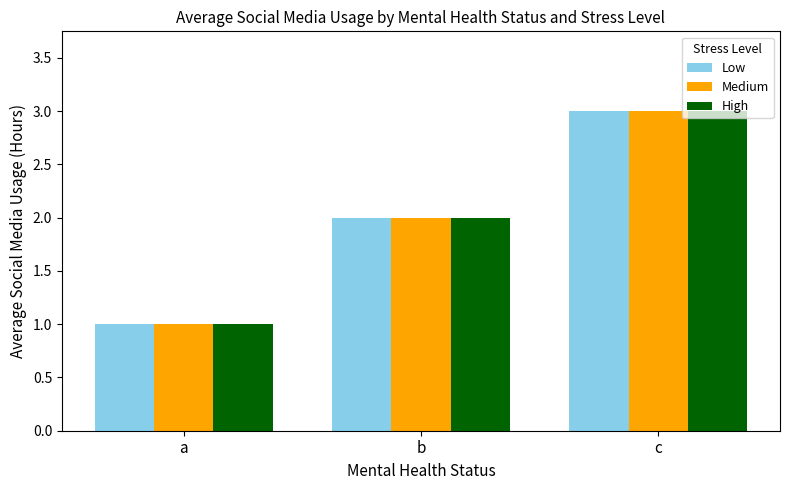

At which category is the sum across all series the highest?

c